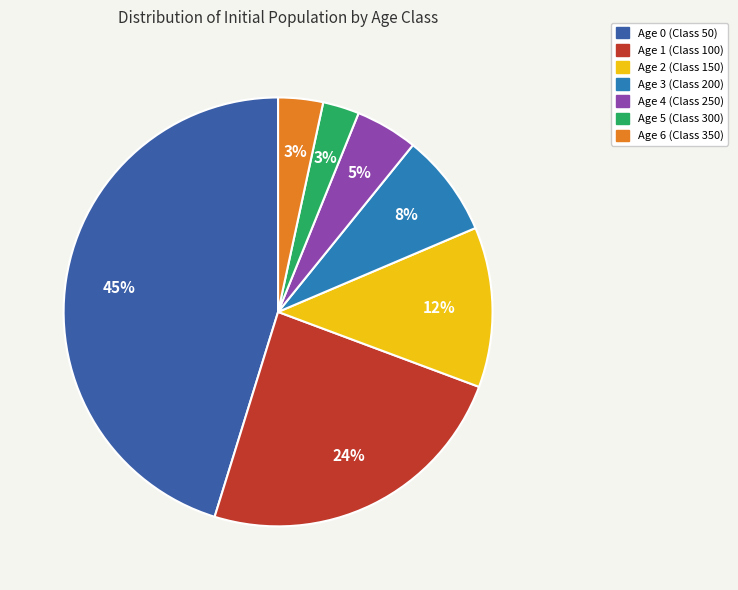

Which slice is the largest?

Age 0 (Class 50)